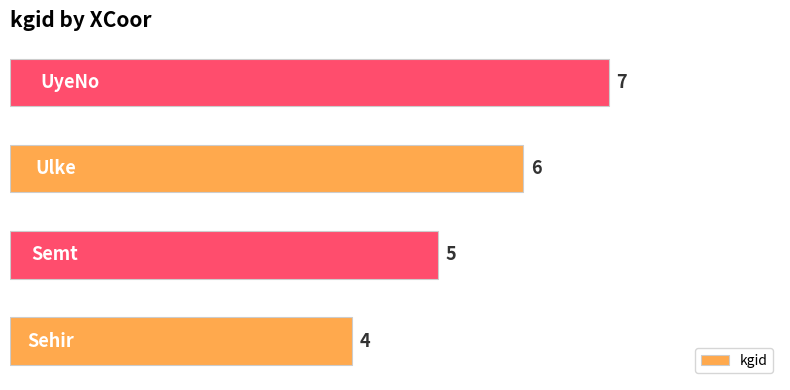

What is the minimum value shown in the chart?

4